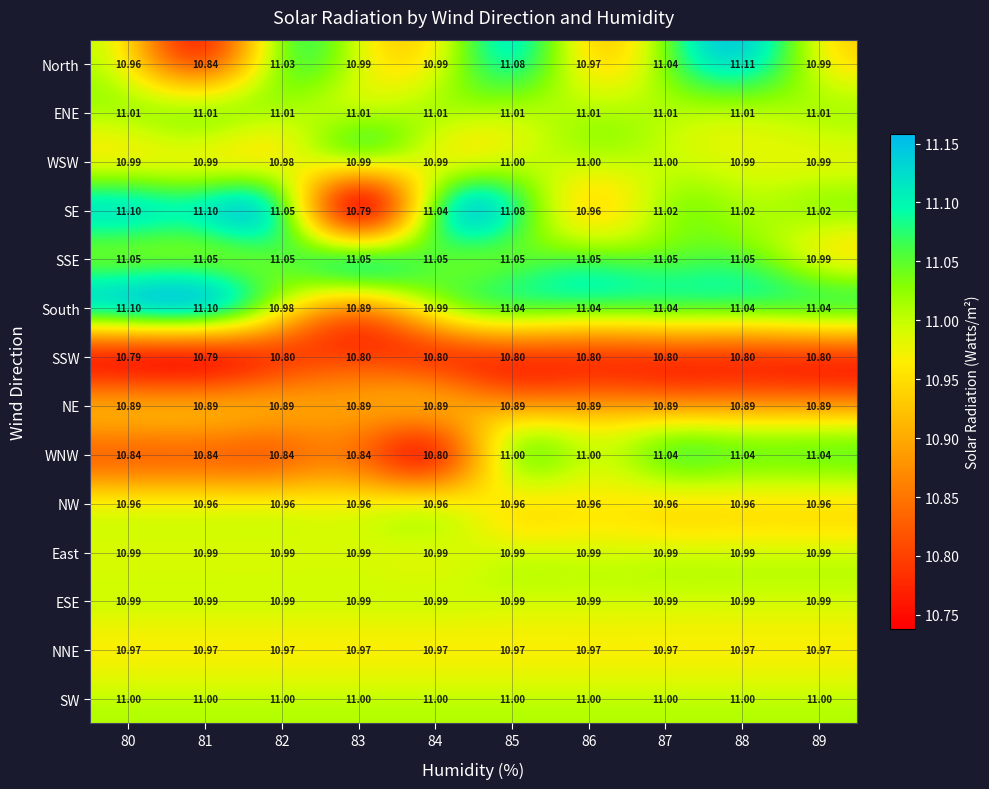

What is the total value across all series at 85?

153.9